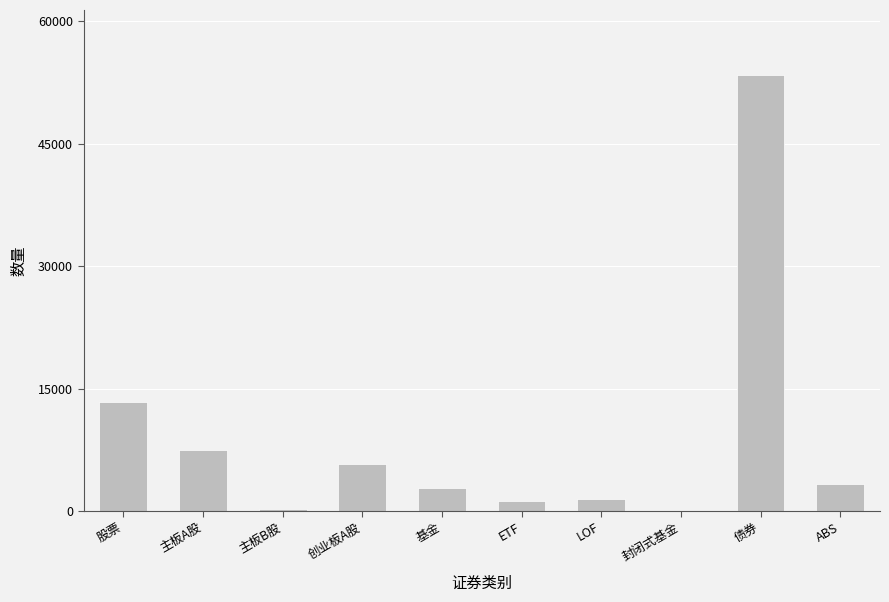

Which has a higher value, 创业板A股 or 主板B股?

创业板A股